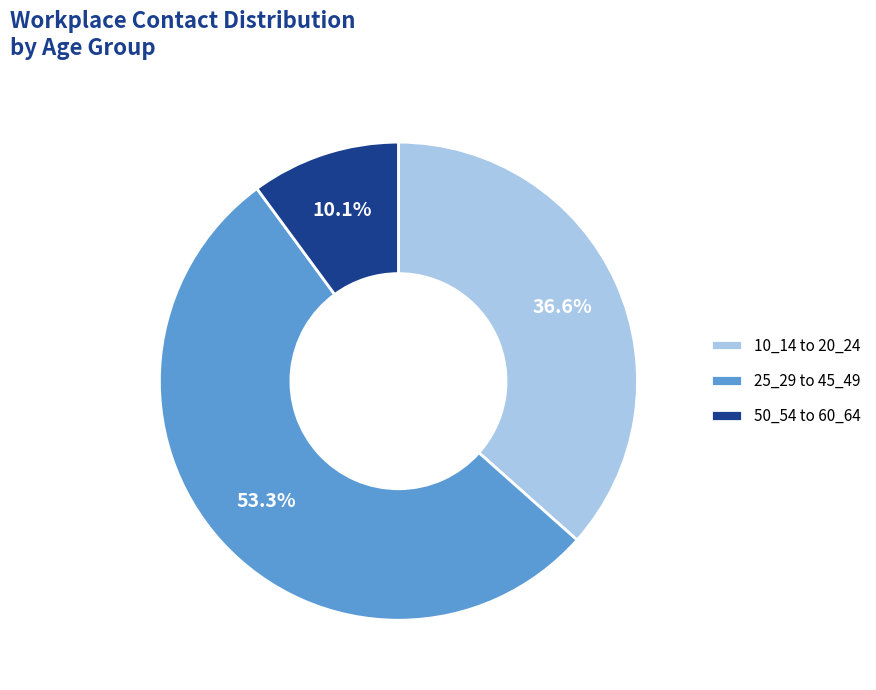

What percentage do 50_54 to 60_64 and 25_29 to 45_49 together represent?

63.4%